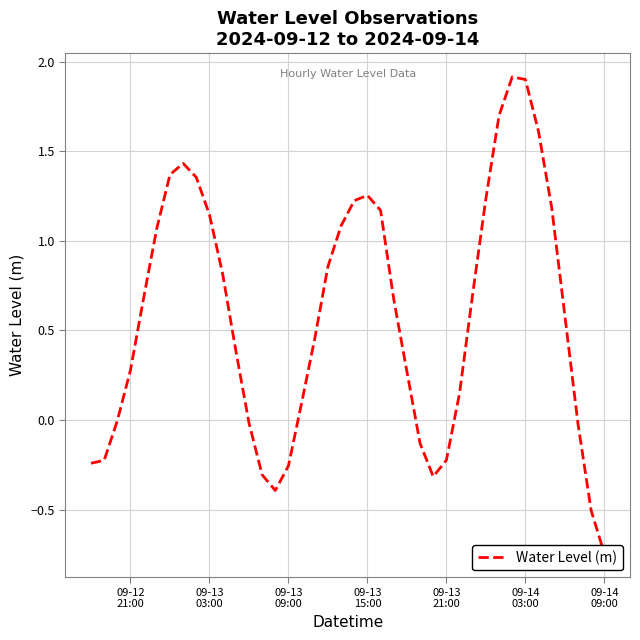

True or false: the data has more than 0 interior local peaks.

True